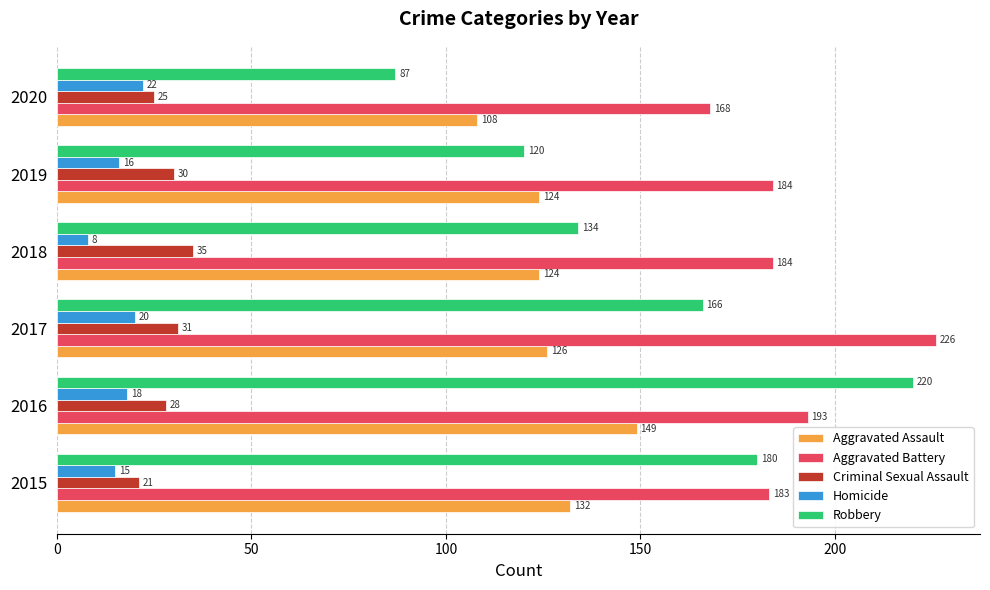

Which series has the widest spread of values?

Robbery